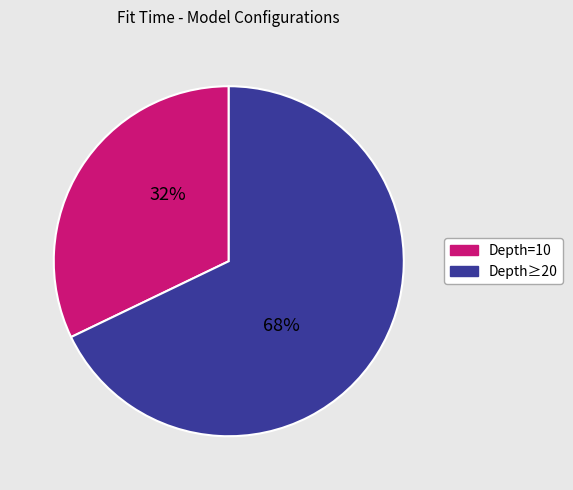

How many slices are in this pie chart?

2